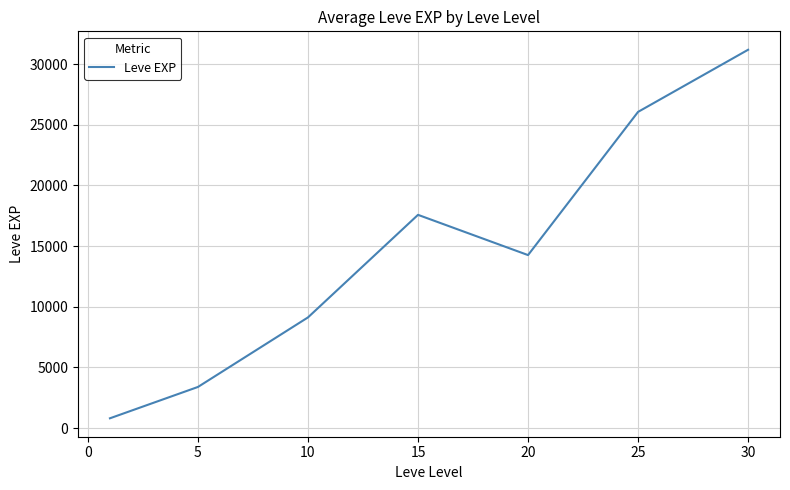

What is the smallest value displayed?

806